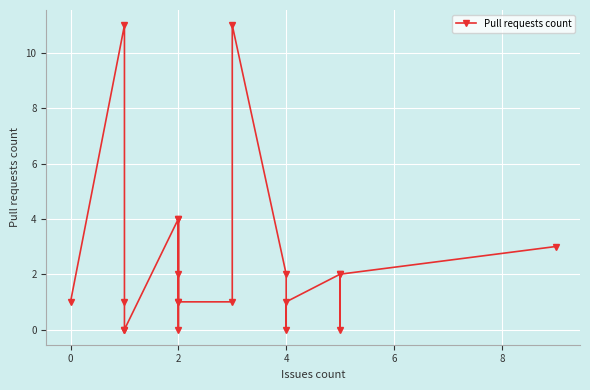

True or false: the data shows 0 at 4.

True